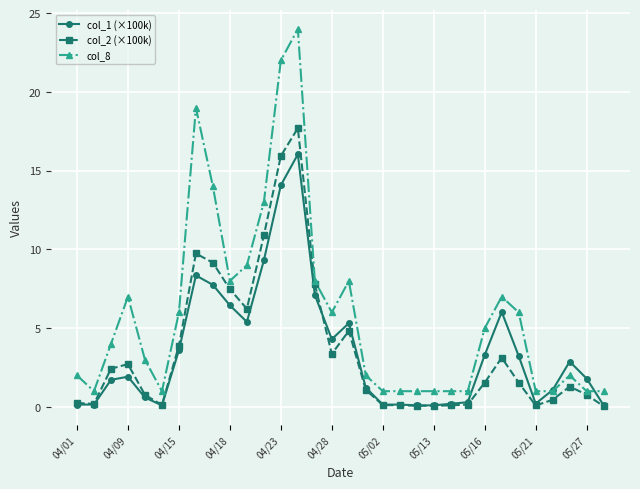

Rank the series by their maximum value, from lowest to highest.

col_1 (×100k), col_2 (×100k), col_8